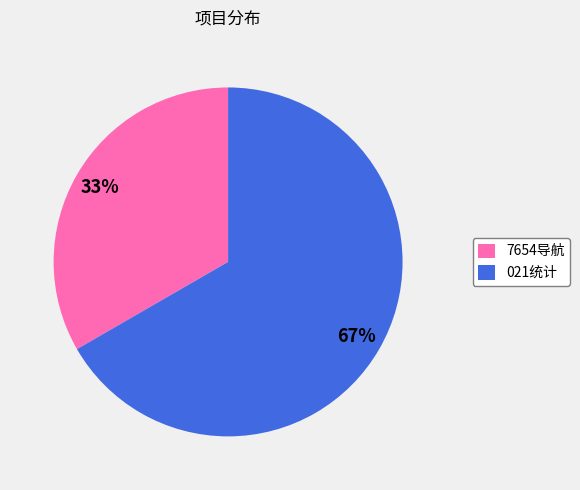

Is it true that 021统计 is 67% of the pie?

True